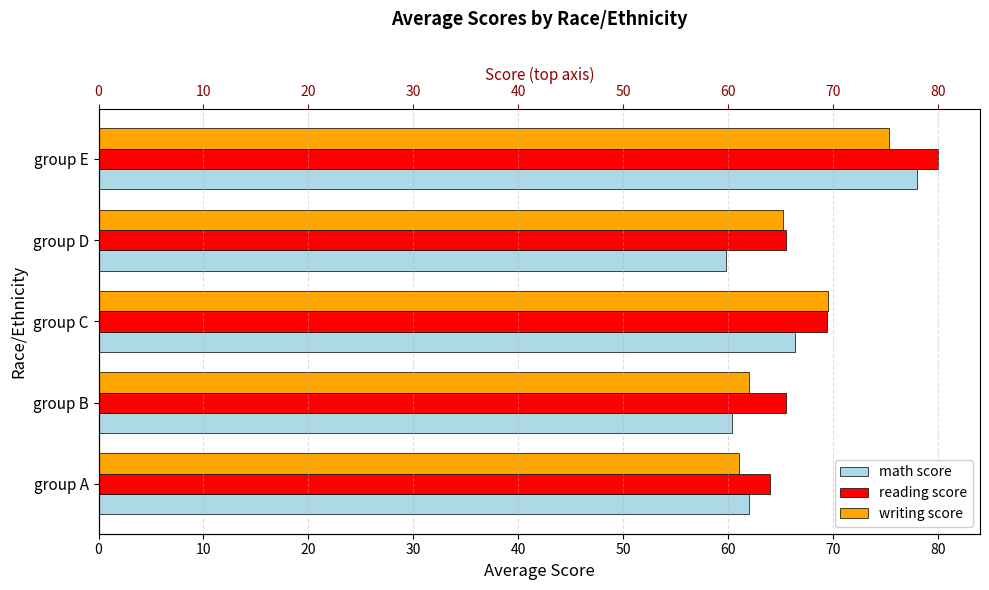

What is the difference between the second highest and second lowest values in the reading score series?

3.9